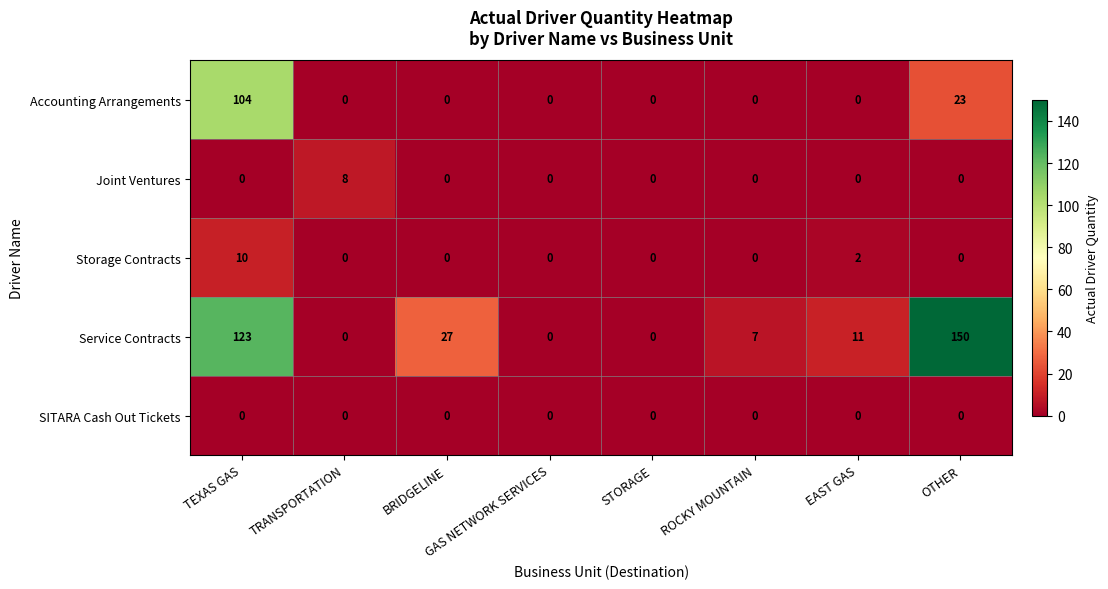

Count the Storage Contracts values in the range 0 to 2.

7